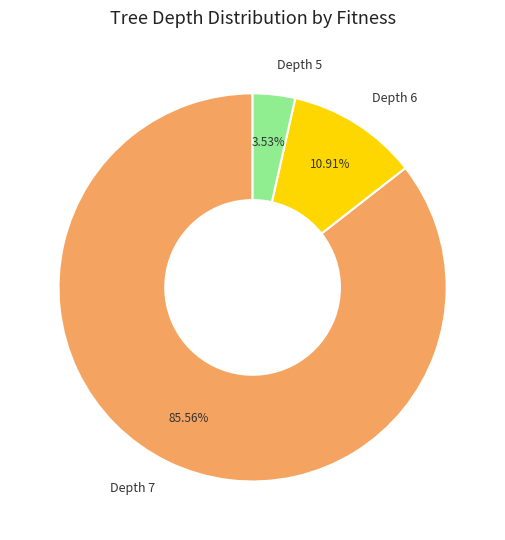

Between Depth 7 and Depth 5, which is larger?

Depth 7